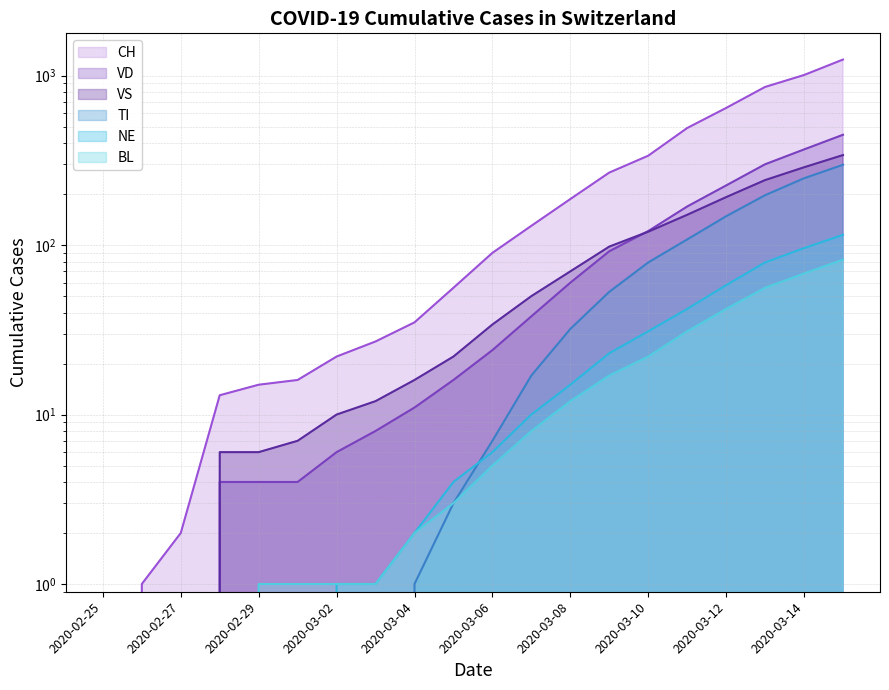

True or false: TI has more than 2 points higher than both neighbors.

False